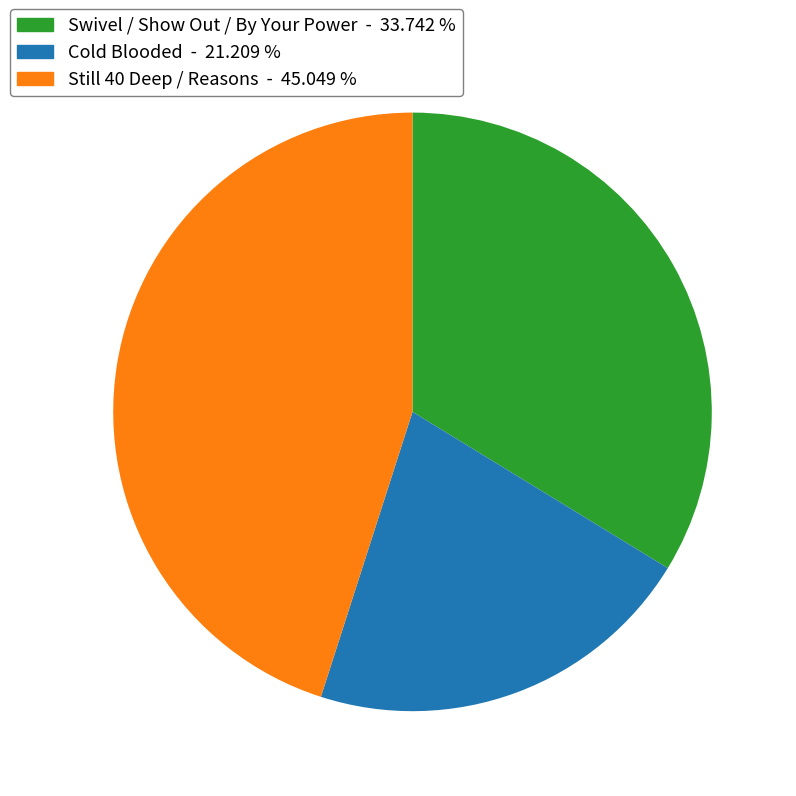

Does any single category account for the majority?

No